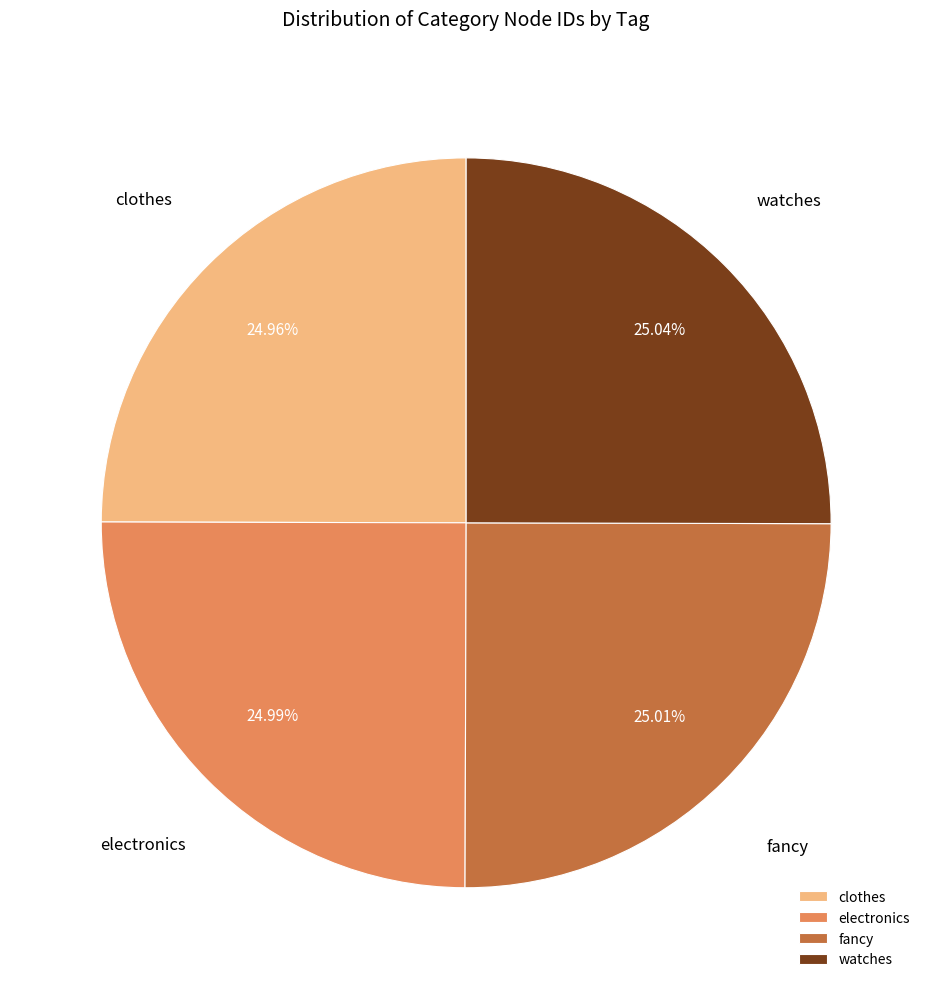

Does watches account for over 50% of the chart?

No